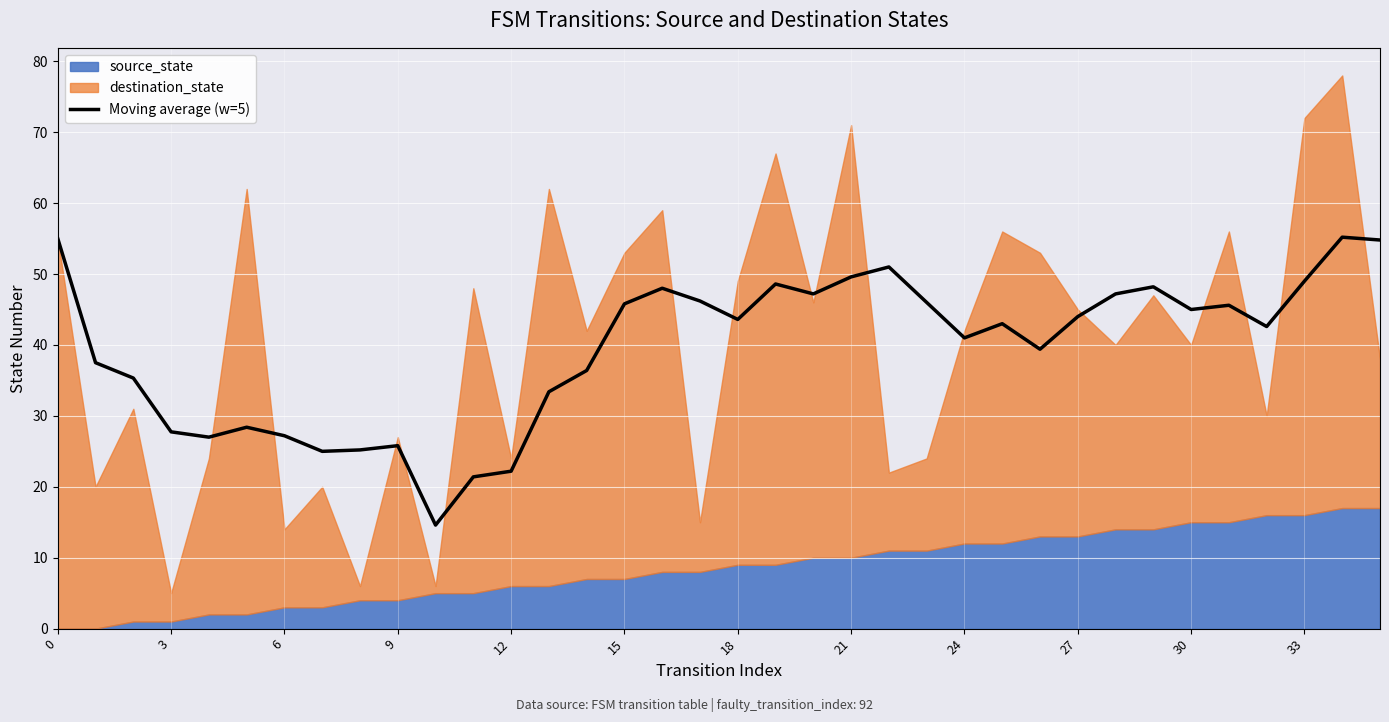

What is the ratio of the value at 27 to the value at 13?

1.3